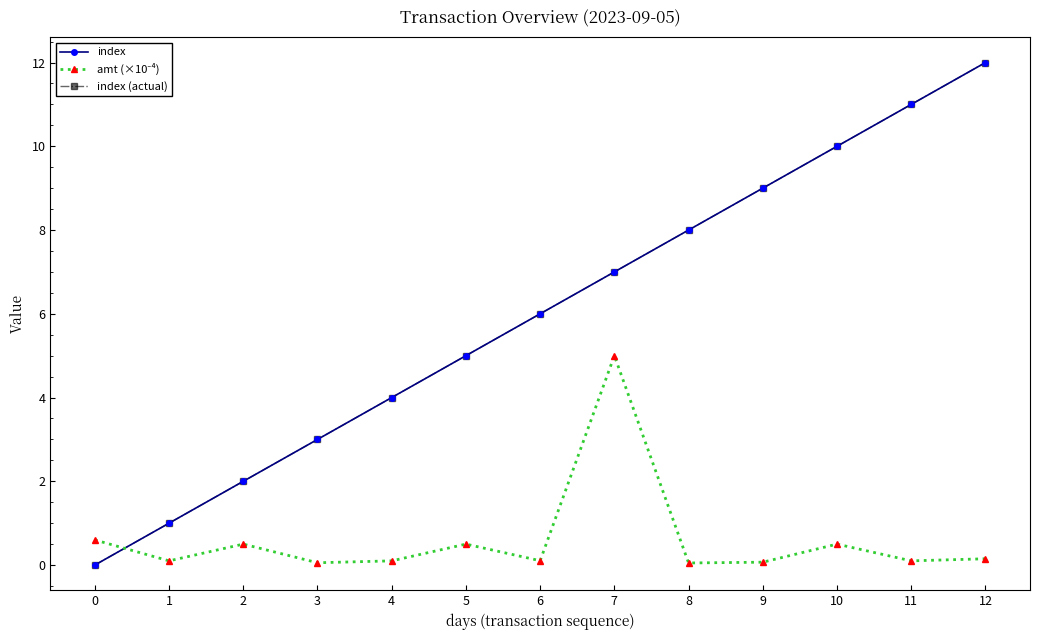

What is the sum of all index (actual) values?

78.0